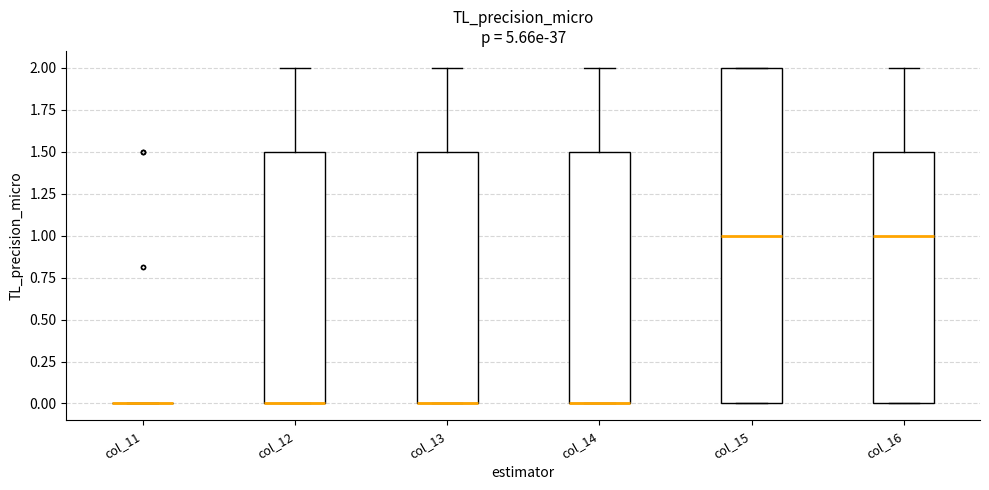

Reading left to right, transcribe this box plot: for each box, give where its median line is, the range the box spans, and where its two whiskers end, as read against the y-axis. The values are not printed on the chart, so give them approximately, as read against the axis.

col_11: box collapsed to a line at 0.0, whiskers 0.0 to 0.0
col_12: median 0.0 (drawn on the box's lower edge), box 0.0 to 1.5, whiskers 0.0 to 2.0
col_13: median 0.0 (drawn on the box's lower edge), box 0.0 to 1.5, whiskers 0.0 to 2.0
col_14: median 0.0 (drawn on the box's lower edge), box 0.0 to 1.5, whiskers 0.0 to 2.0
col_15: median 1.0, box 0.0 to 2.0, whiskers 0.0 to 2.0
col_16: median 1.0, box 0.0 to 1.5, whiskers 0.0 to 2.0